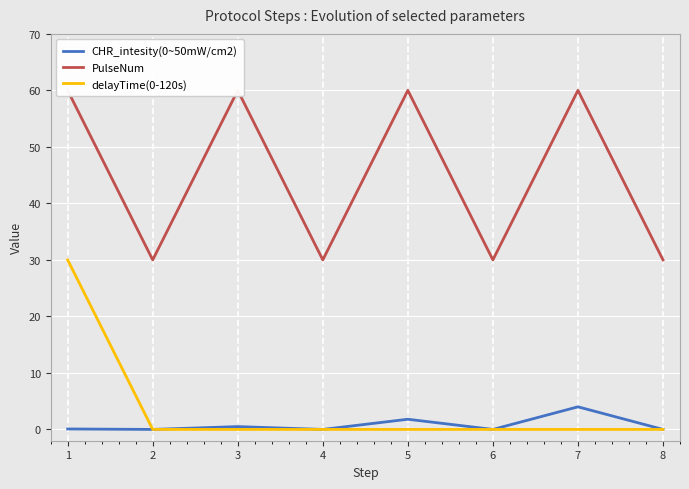

Which category has the lowest value across all series?

2